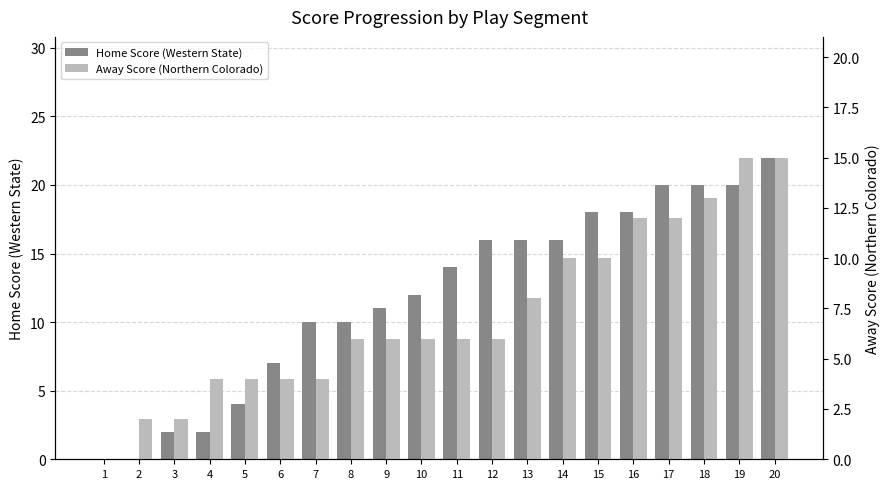

What is the total value across all series at 15?

28